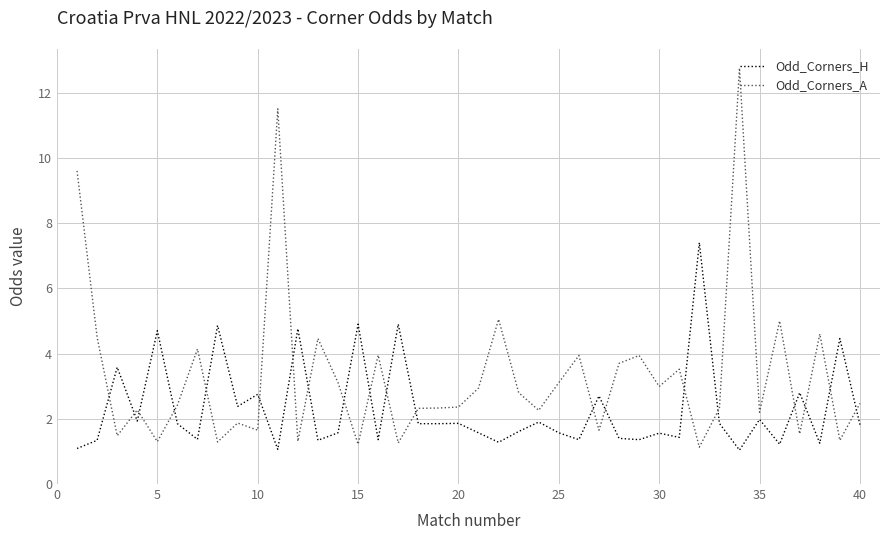

At how many categories does at least one series exceed 7?

4